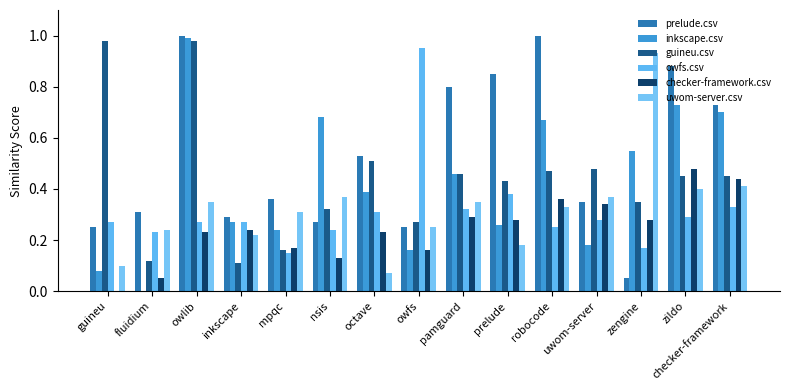

How many data points in inkscape.csv are above 0?

14